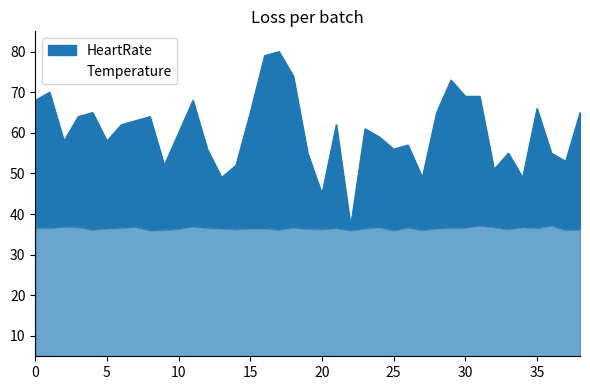

What is the sum of the Temperature values at 20 and 24?

73.1